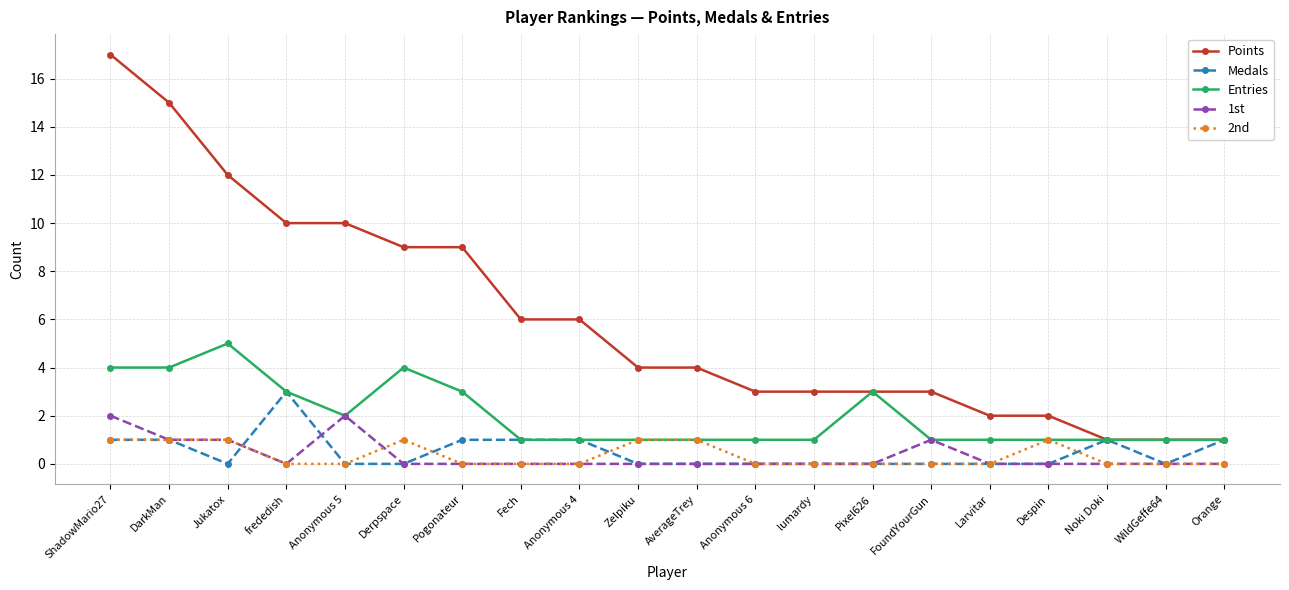

What is the difference between the second highest and second lowest values in the Points series?

14